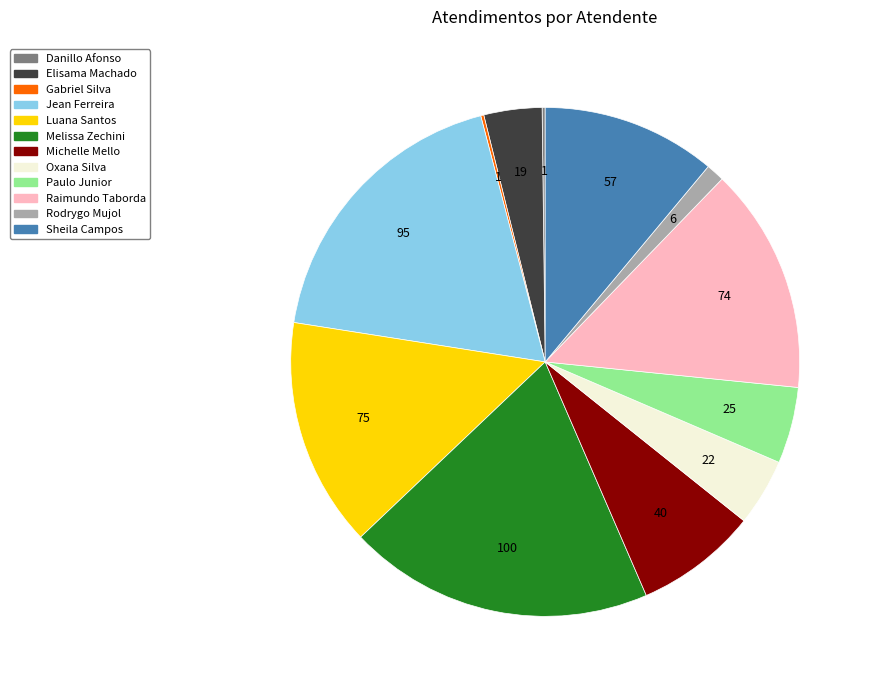

Which category has the biggest portion of the pie?

Melissa Zechini